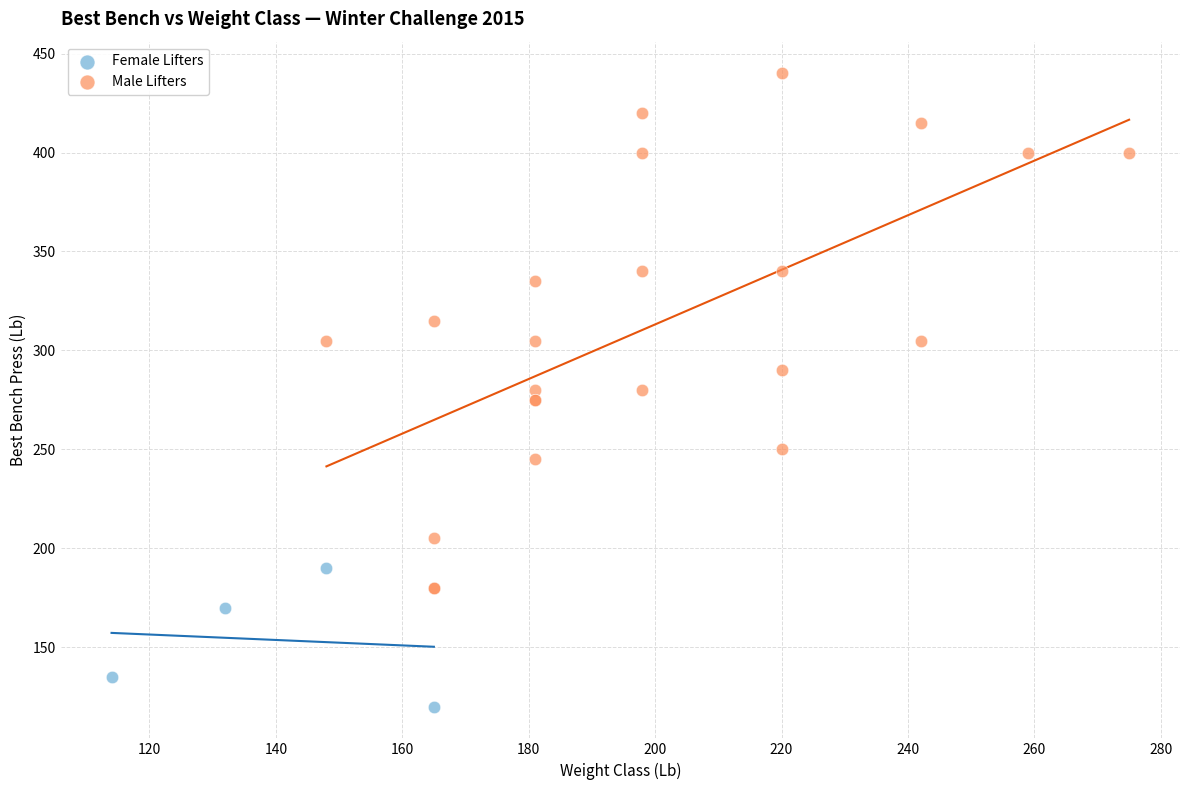

Which series has the widest spread of Y values?

Male Lifters